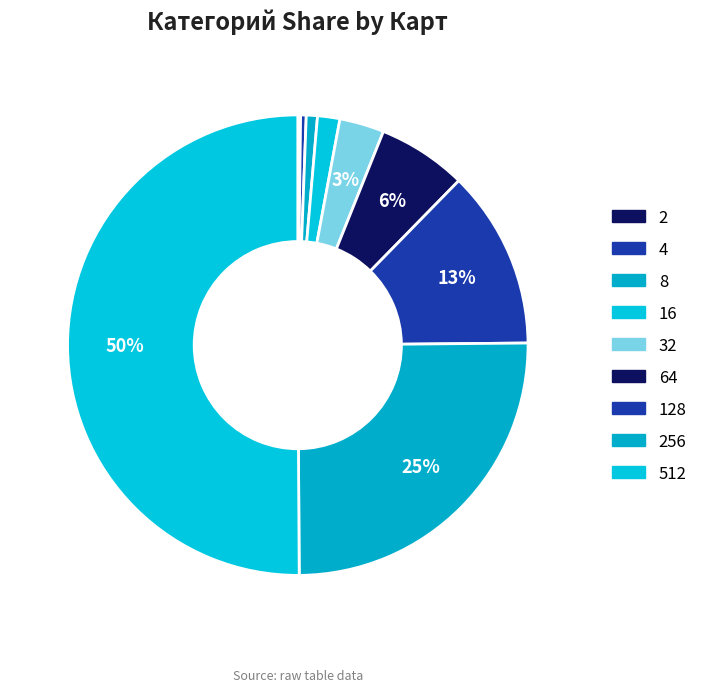

Rank the categories by value from highest to lowest.

512, 256, 128, 64, 32, 16, 8, 4, 2